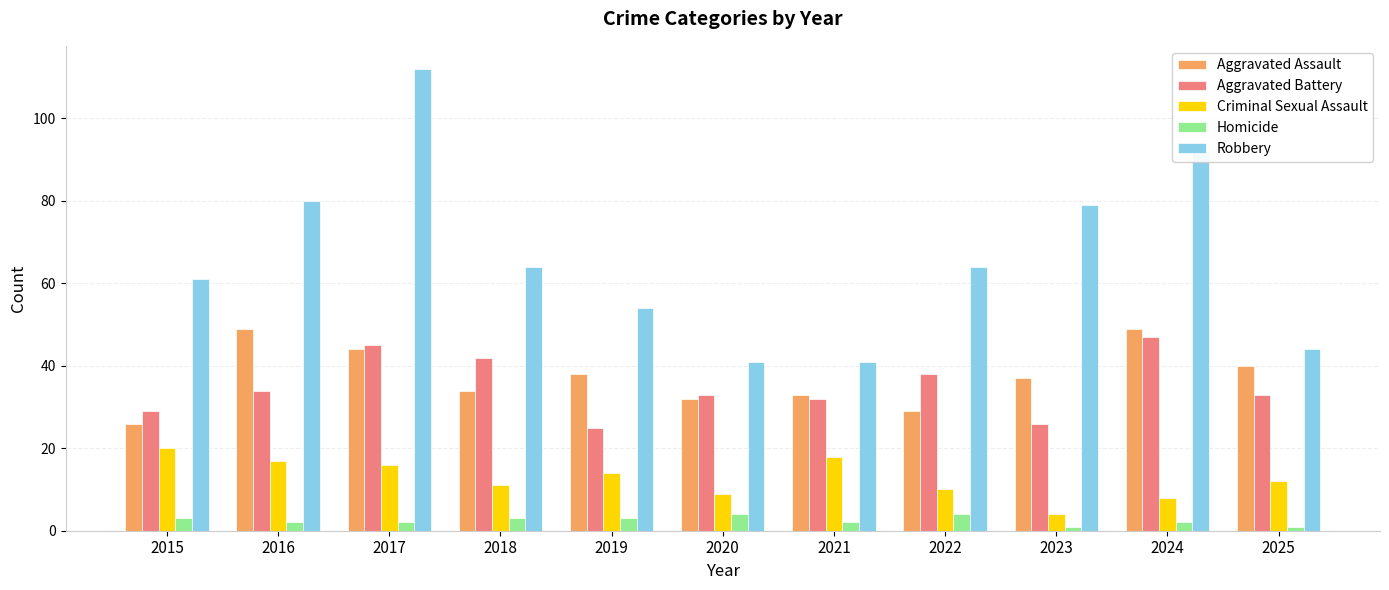

Is it true that Homicide equals 2 at 2016?

True